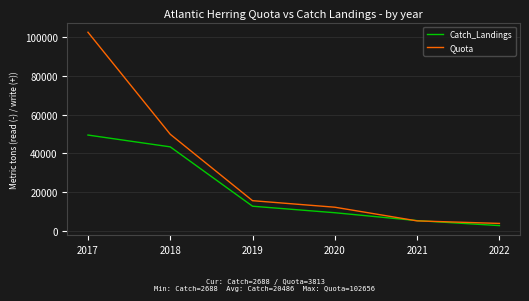

Between which two adjacent categories do Catch_Landings and Quota first intersect?

2020 and 2021